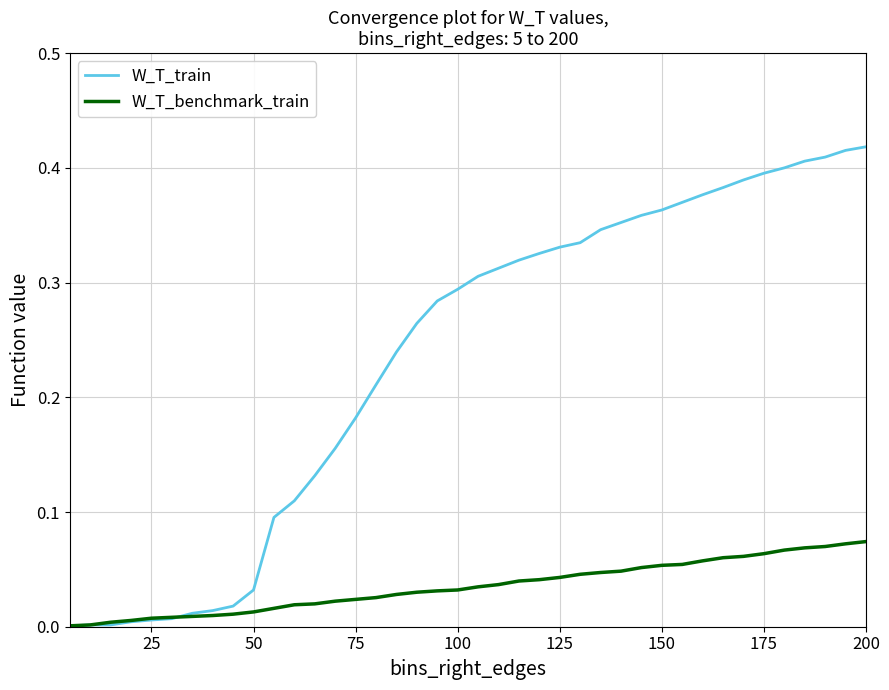

Rank the series by their maximum value, from highest to lowest.

W_T_train, W_T_benchmark_train